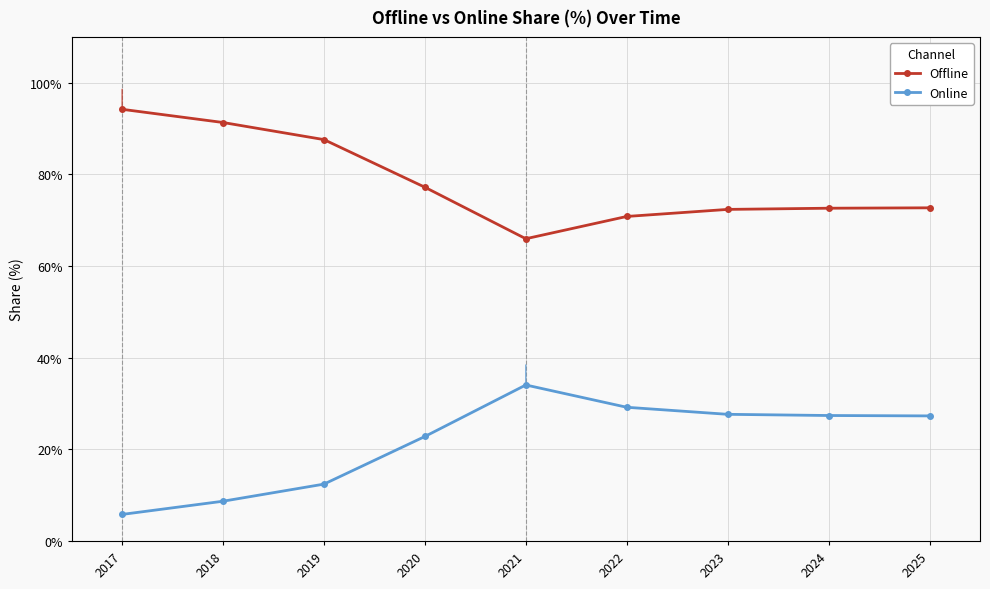

The value of Online at 2020 is 37.4. True or false?

False